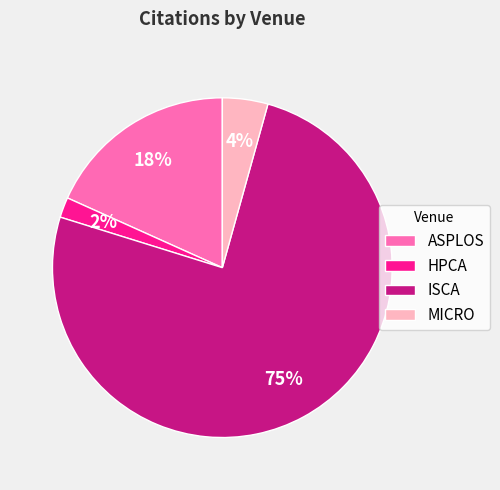

How many segments does this pie chart have?

4